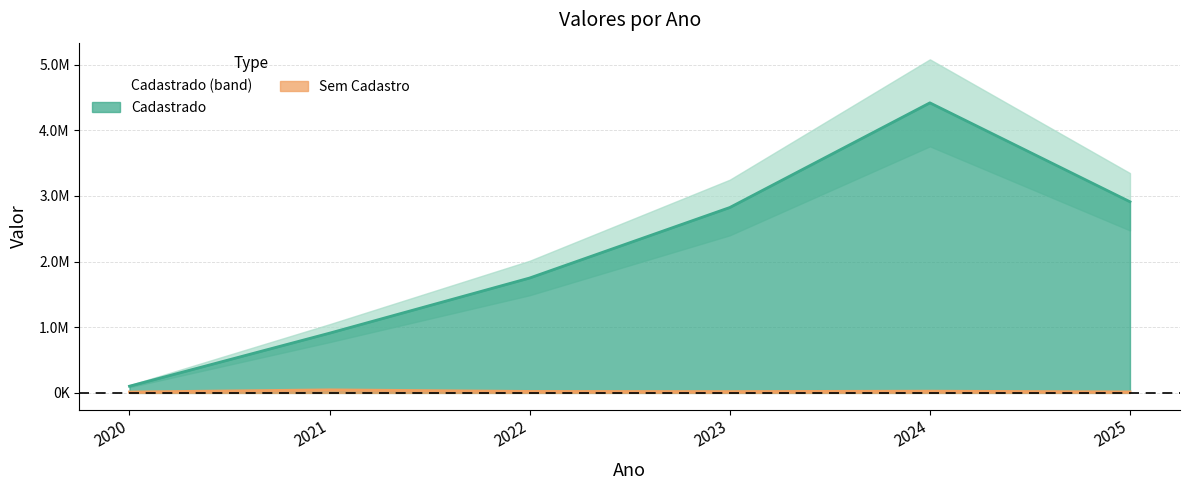

At which category does the chart reach its minimum across all series?

2020